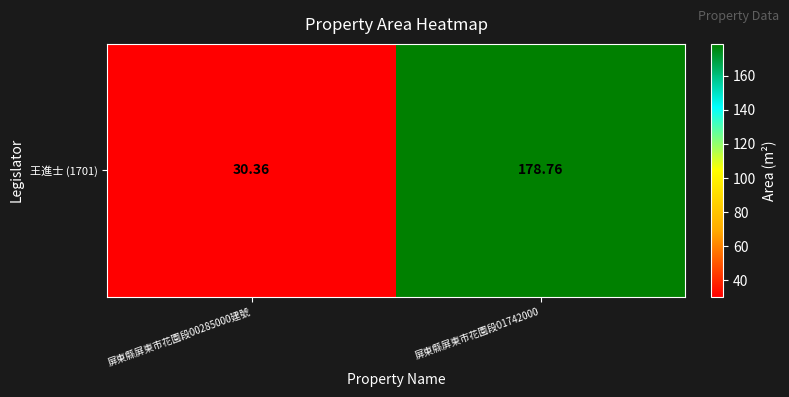

What is the change in value from 屏東縣屏東市花園段00285000建號 to 屏東縣屏東市花園段01742000?

+148.4